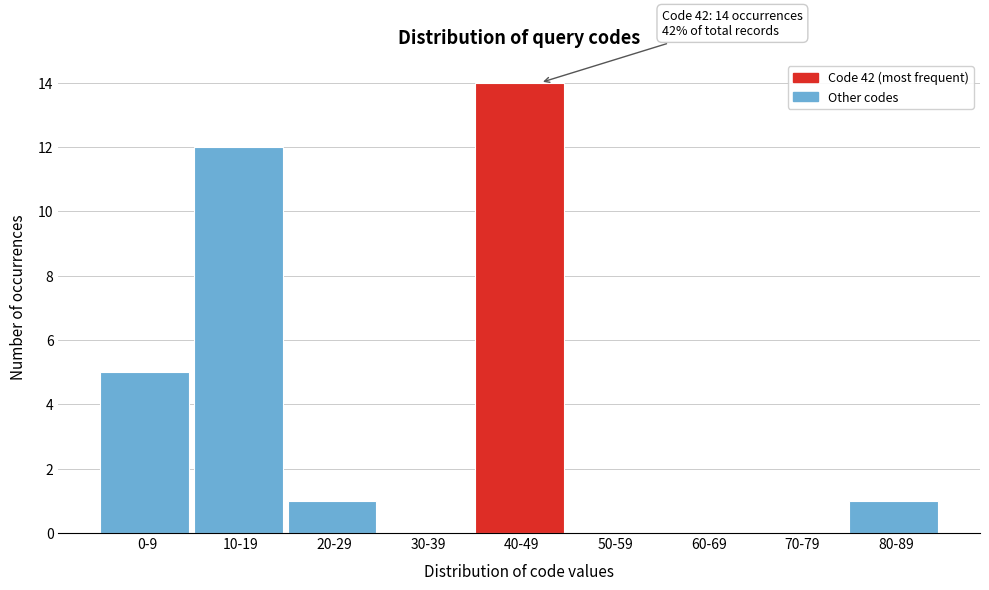

Reading right to left, extract all data points from this chart.

80-89=1	70-79=0	60-69=0	50-59=0	40-49=14	30-39=0	20-29=1	10-19=12	0-9=5